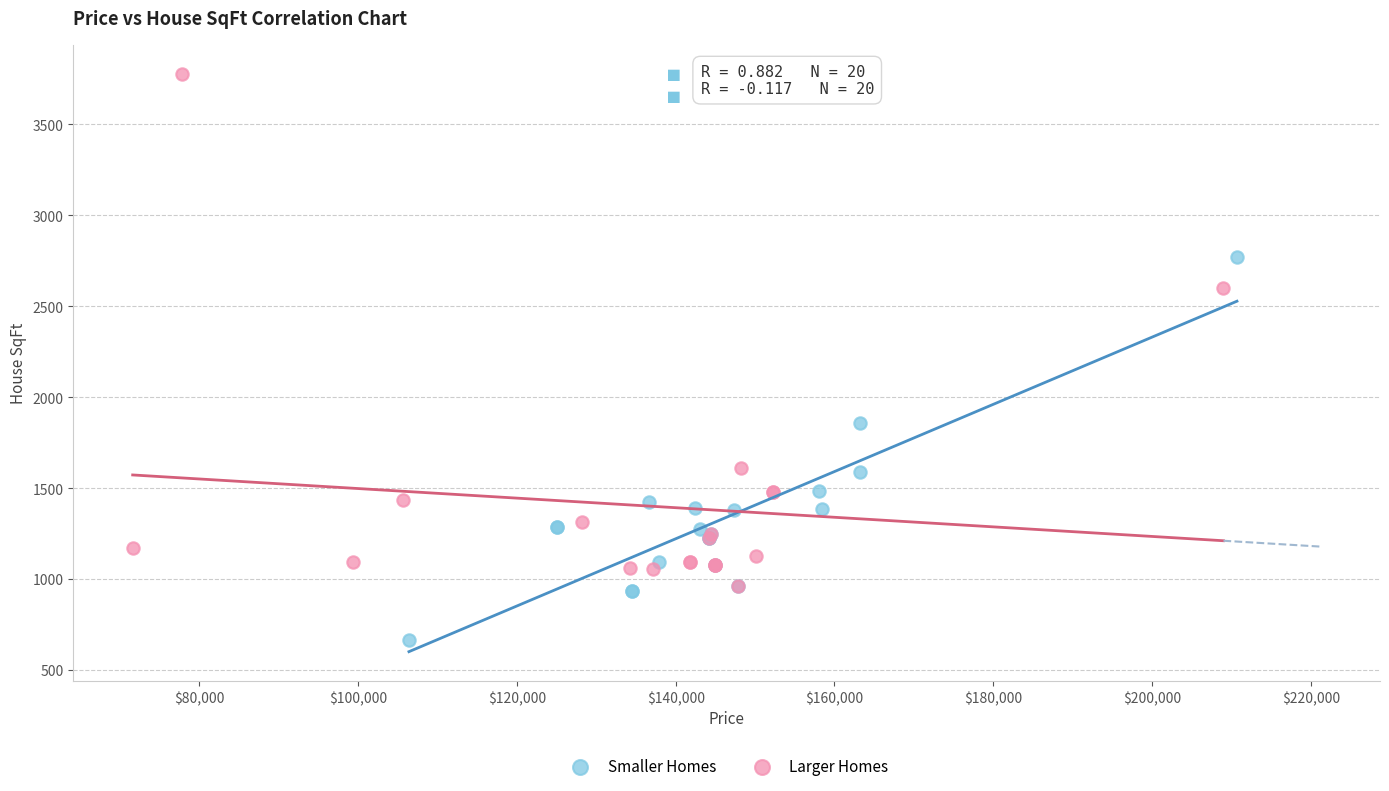

Which series contains the highest Y value?

Larger Homes